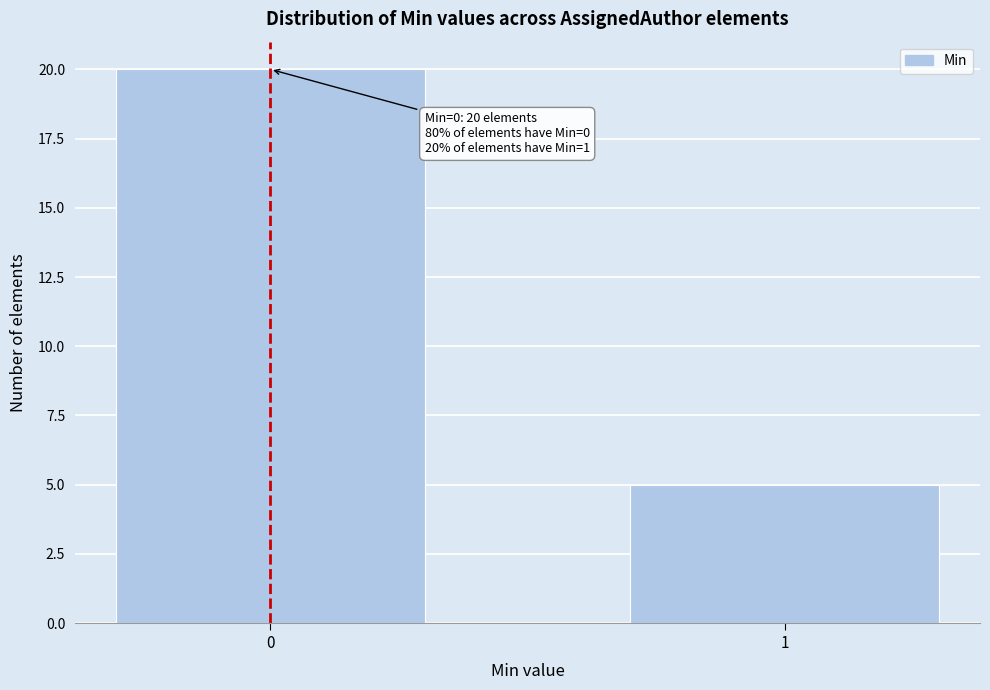

Reading left to right, list all the values displayed in this chart.

20	5